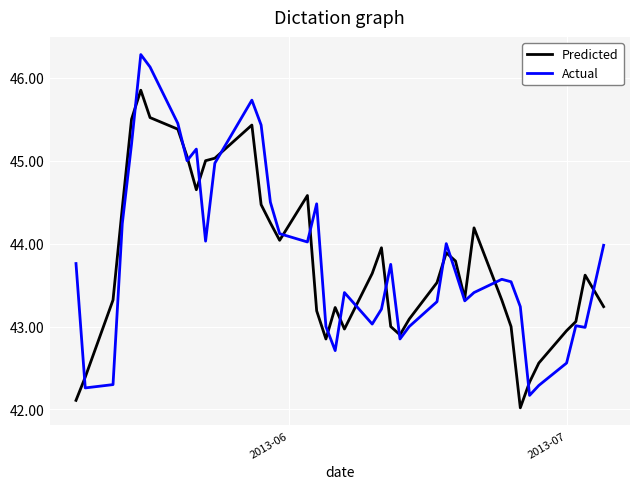

Which series has the largest range (max minus min)?

Actual